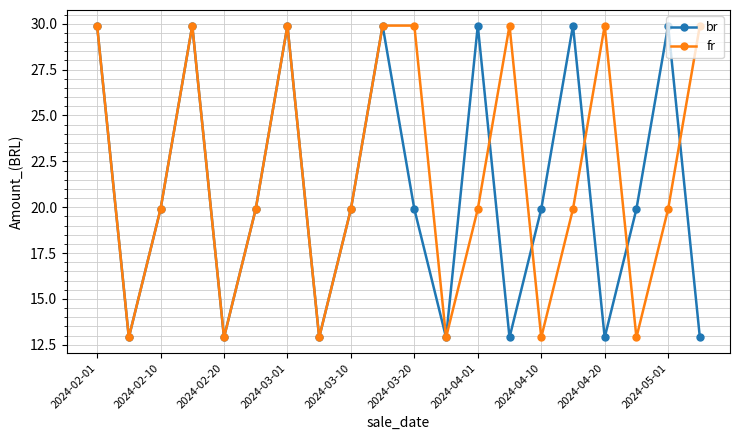

What are all the series names shown in the legend?

br, fr